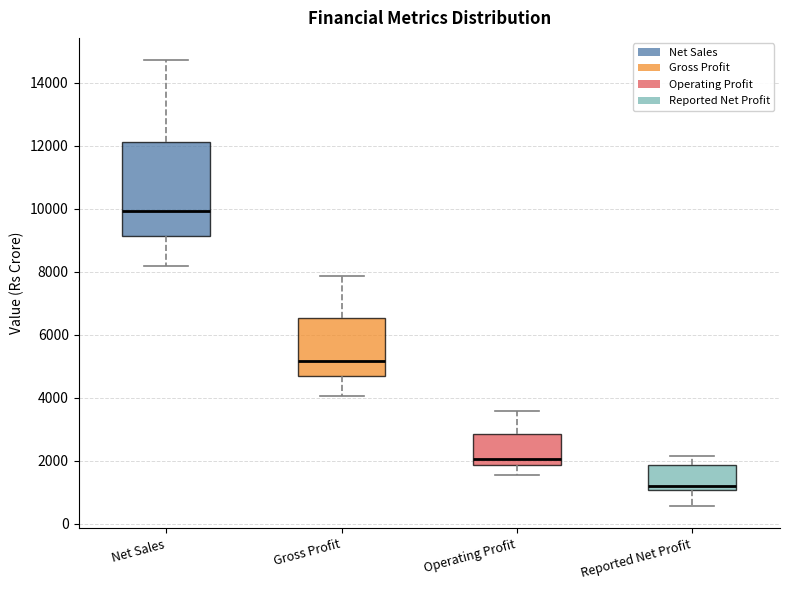

Reading left to right, read every box against the y-axis: the position of its median line, the range the box covers, and the ends of its whiskers. The values are not printed on the chart, so give them approximately, as read against the axis.

Net Sales: median 10000, box 9200 to 12000, whiskers 8200 to 14800
Gross Profit: median 5200, box 4600 to 6600, whiskers 4000 to 7800
Operating Profit: median 2000, box 1800 to 2800, whiskers 1600 to 3600
Reported Net Profit: median 1200, box 1000 to 1800, whiskers 600 to 2200